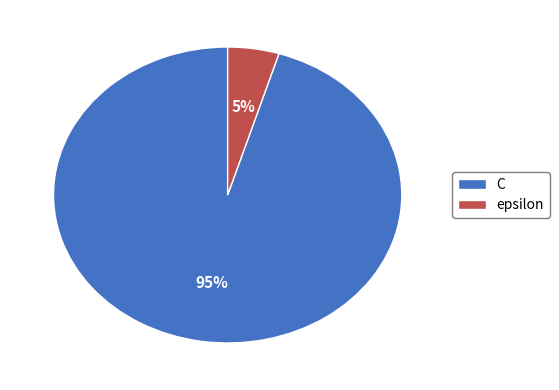

Does any single category account for the majority?

Yes